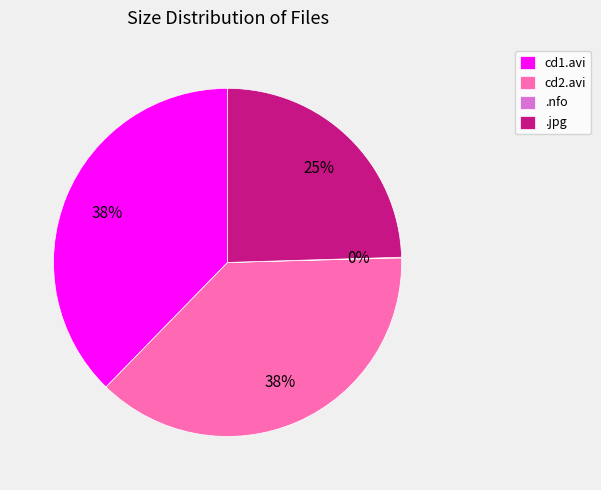

True or false: .jpg accounts for 25% of the total.

True